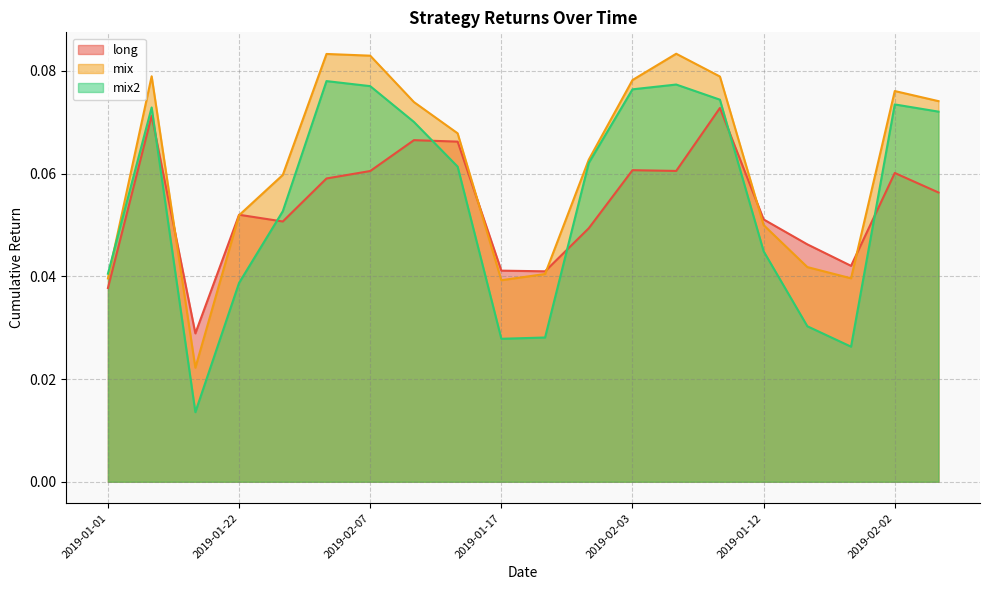

Which category has the highest value across all series?

2019-02-06